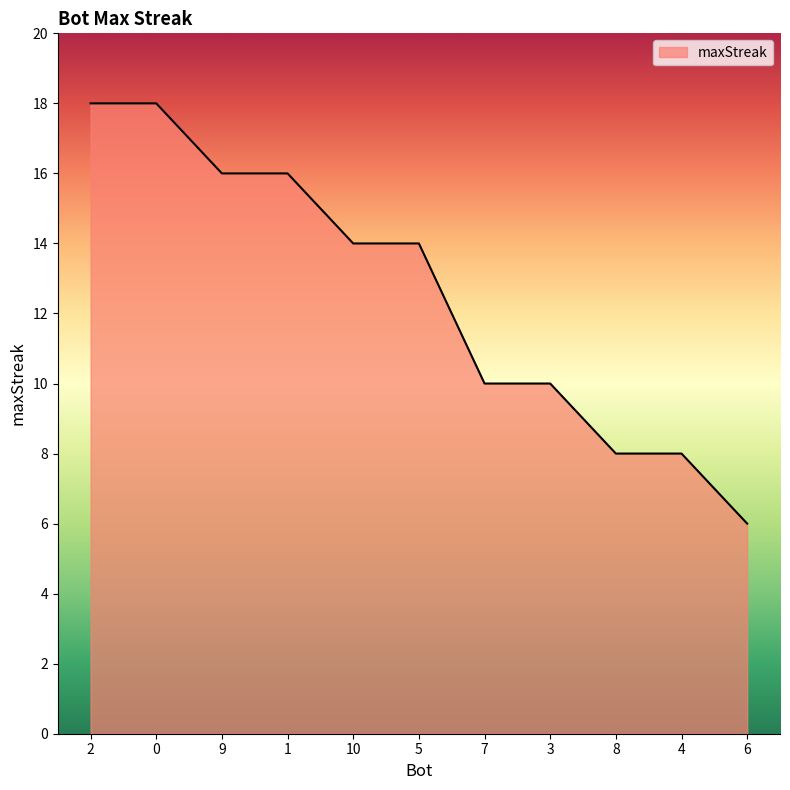

Is it true that the value at 9 is 16?

True